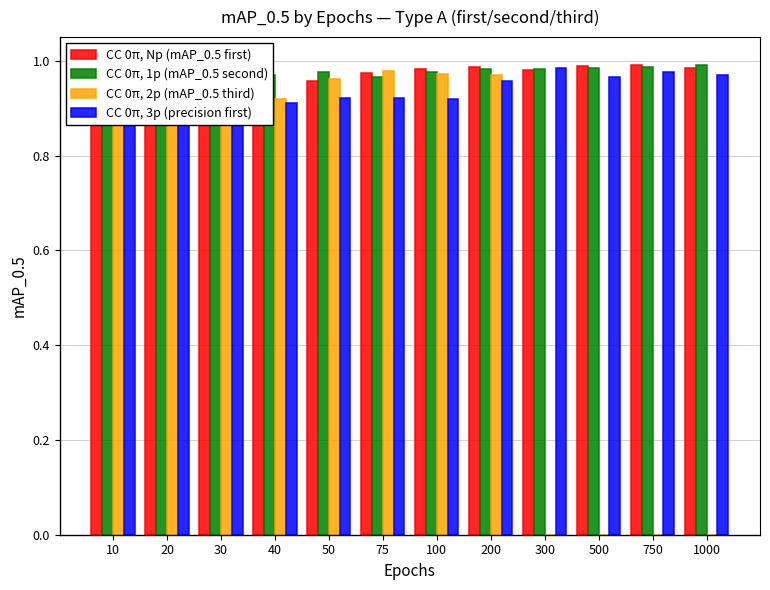

Reading left to right, extract all data points from this chart.

CC 0π, Np (mAP_0.5 first): 10=0.9	20=1.0	30=1.0	40=1.0	50=1.0	75=1.0	100=1.0	200=1.0	300=1.0	500=1.0	750=1.0	1000=1.0
CC 0π, 1p (mAP_0.5 second): 10=1.0	20=0.9	30=1.0	40=1.0	50=1.0	75=1.0	100=1.0	200=1.0	300=1.0	500=1.0	750=1.0	1000=1.0
CC 0π, 2p (mAP_0.5 third): 10=1.0	20=0.9	30=1.0	40=0.9	50=1.0	75=1.0	100=1.0	200=1.0	300=0.0	500=0.0	750=0.0	1000=0.0
CC 0π, 3p (precision first): 10=0.9	20=0.9	30=0.9	40=0.9	50=0.9	75=0.9	100=0.9	200=1.0	300=1.0	500=1.0	750=1.0	1000=1.0